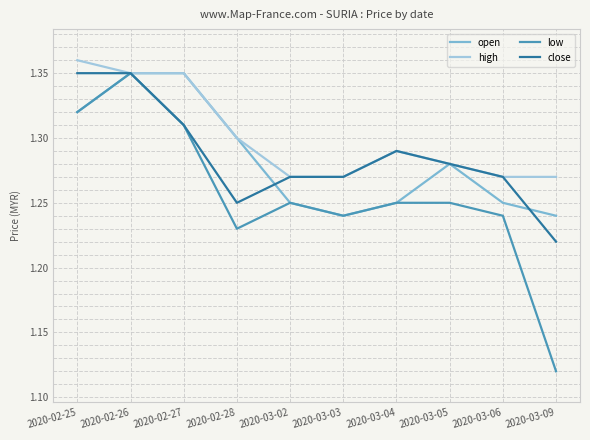

What is the difference between the maximum and second lowest values in the low series?

0.1